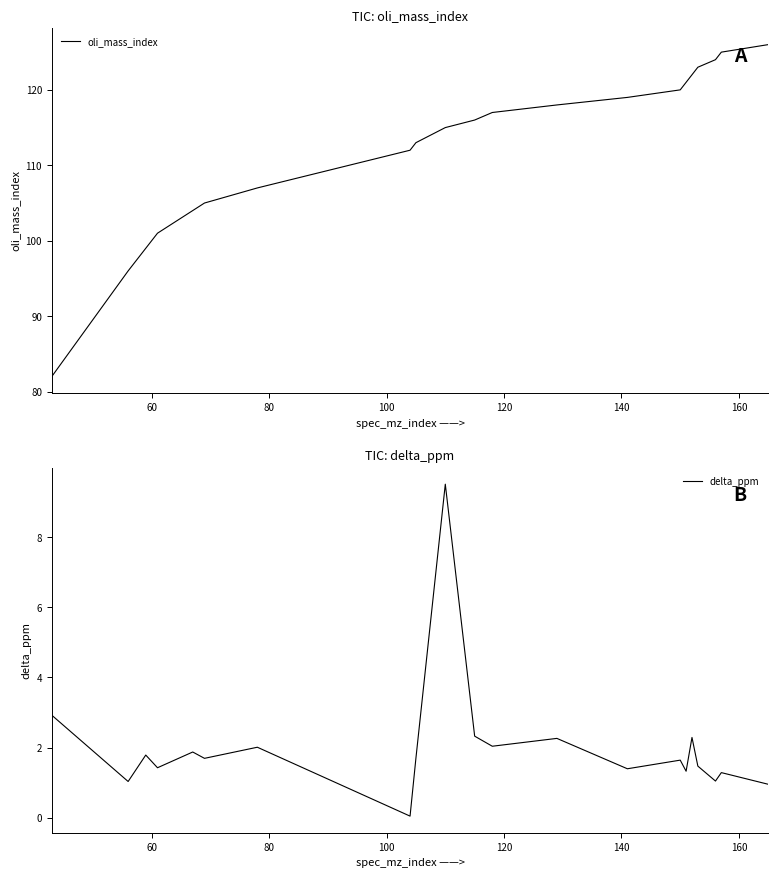

How many values in the delta_ppm series exceed 1?

19